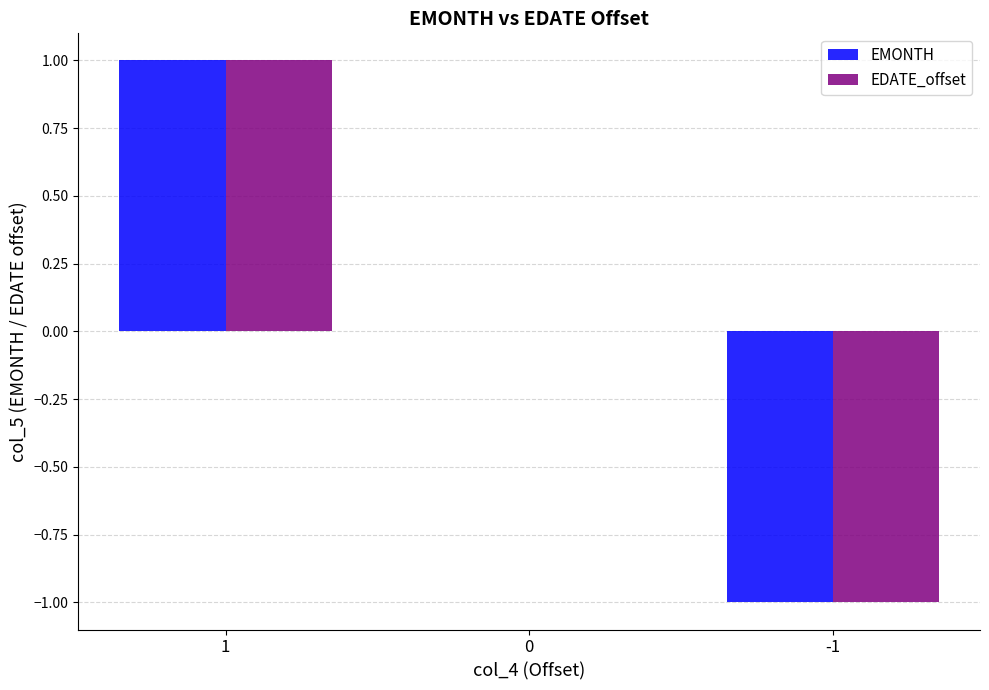

At which category is the sum across all series the highest?

1